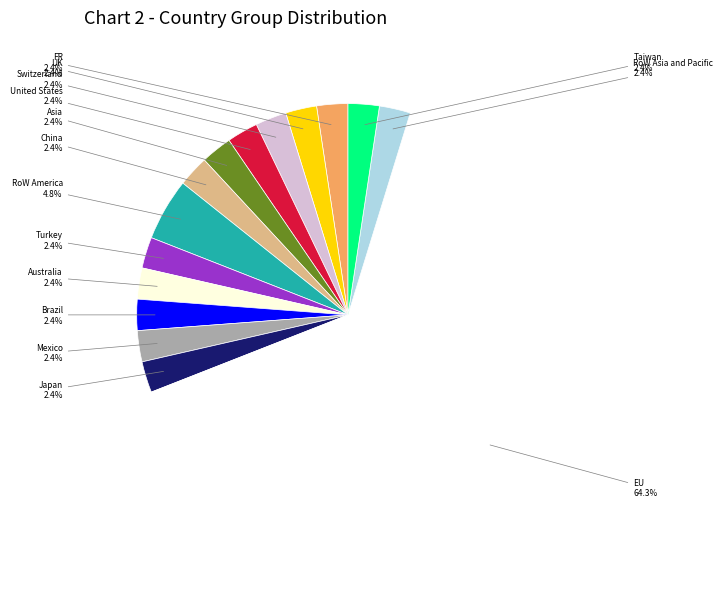

How many slices are in this pie chart?

15